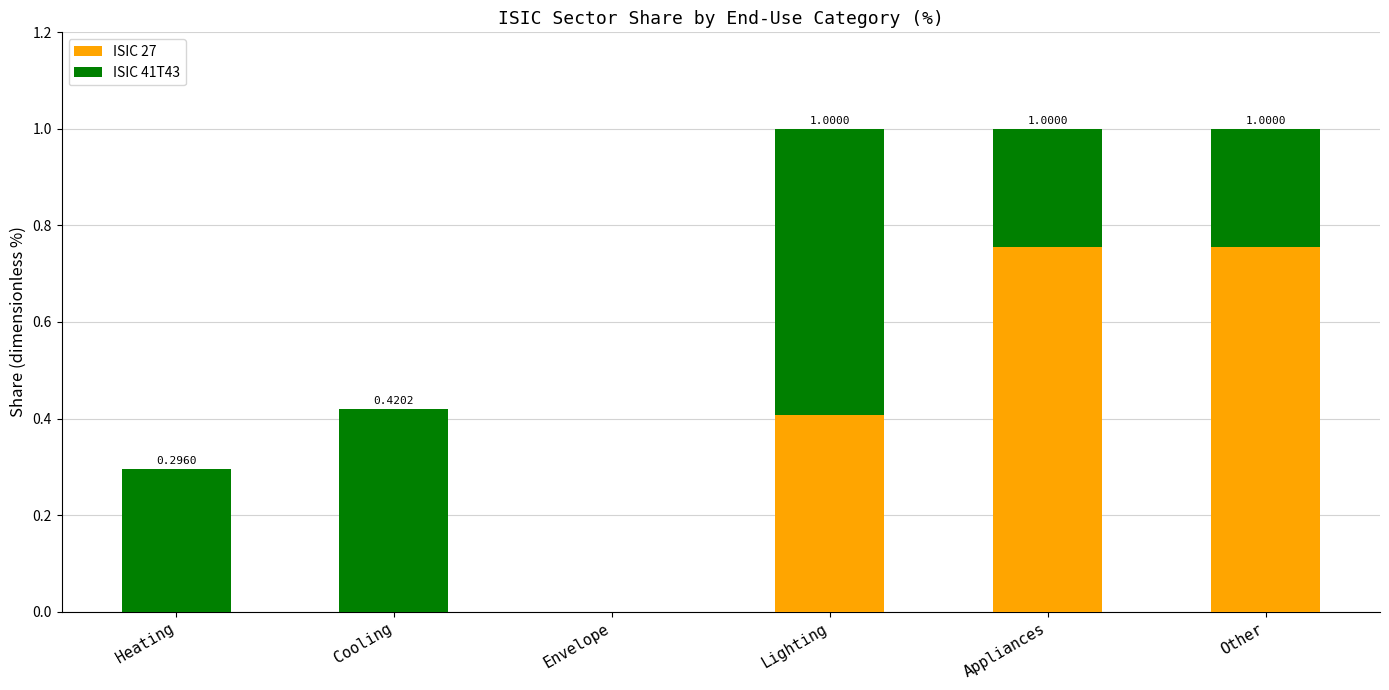

What is the total value across all series at Lighting?

1.0